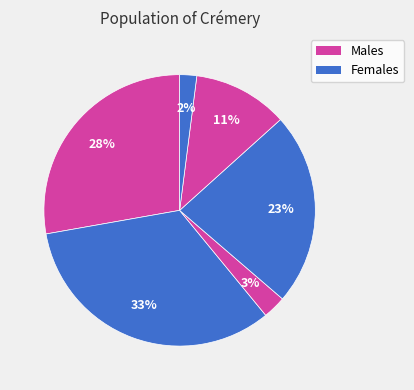

Does any single category account for the majority?

No